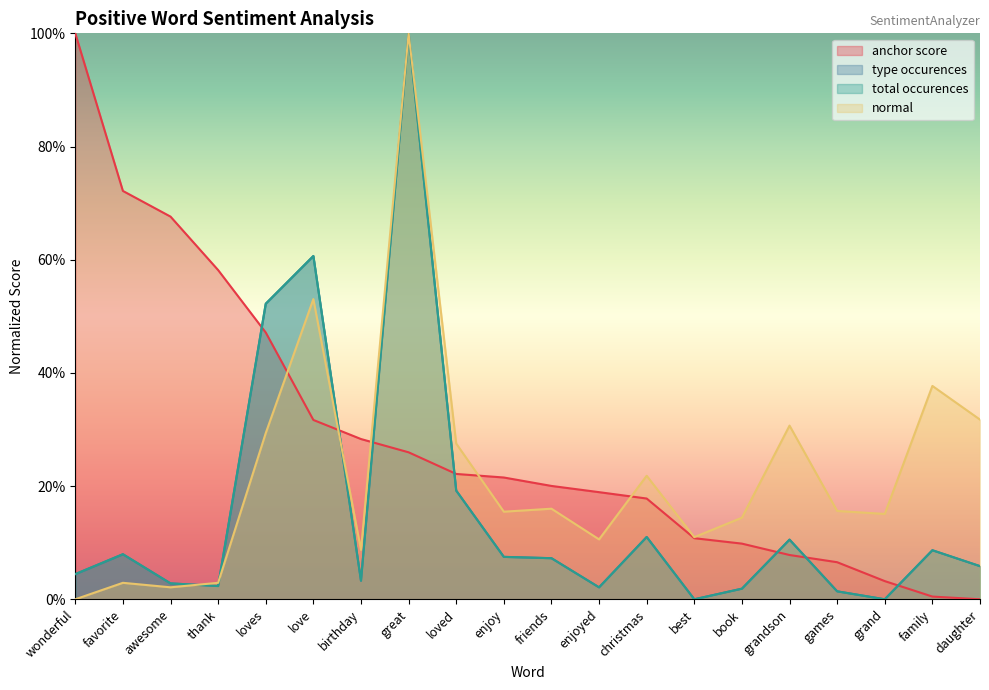

What is the difference between the highest and lowest values at birthday?

0.3